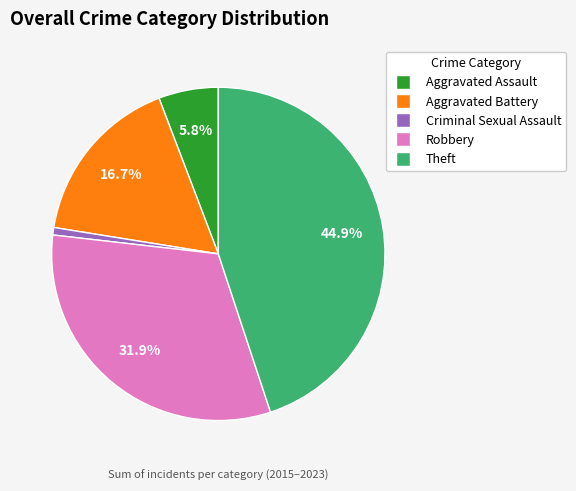

Is there any slice that represents more than half of the pie?

No